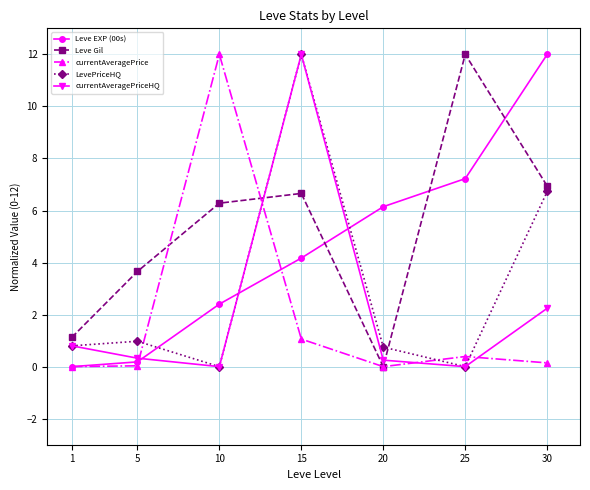

After their last crossing, which series has the higher values: currentAveragePriceHQ or currentAveragePrice?

currentAveragePriceHQ